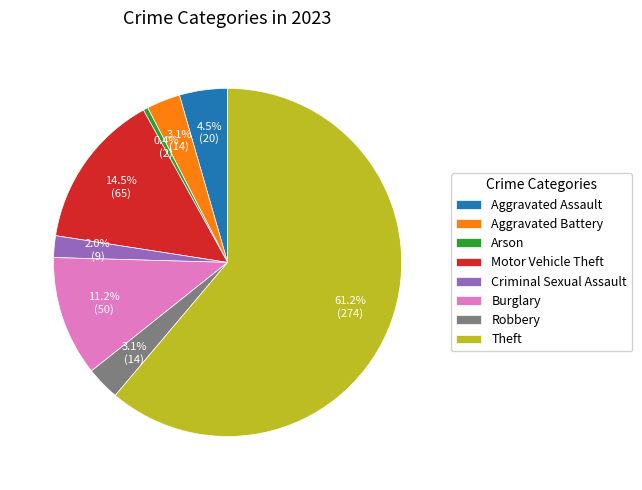

What is the smallest slice in the pie chart?

Arson